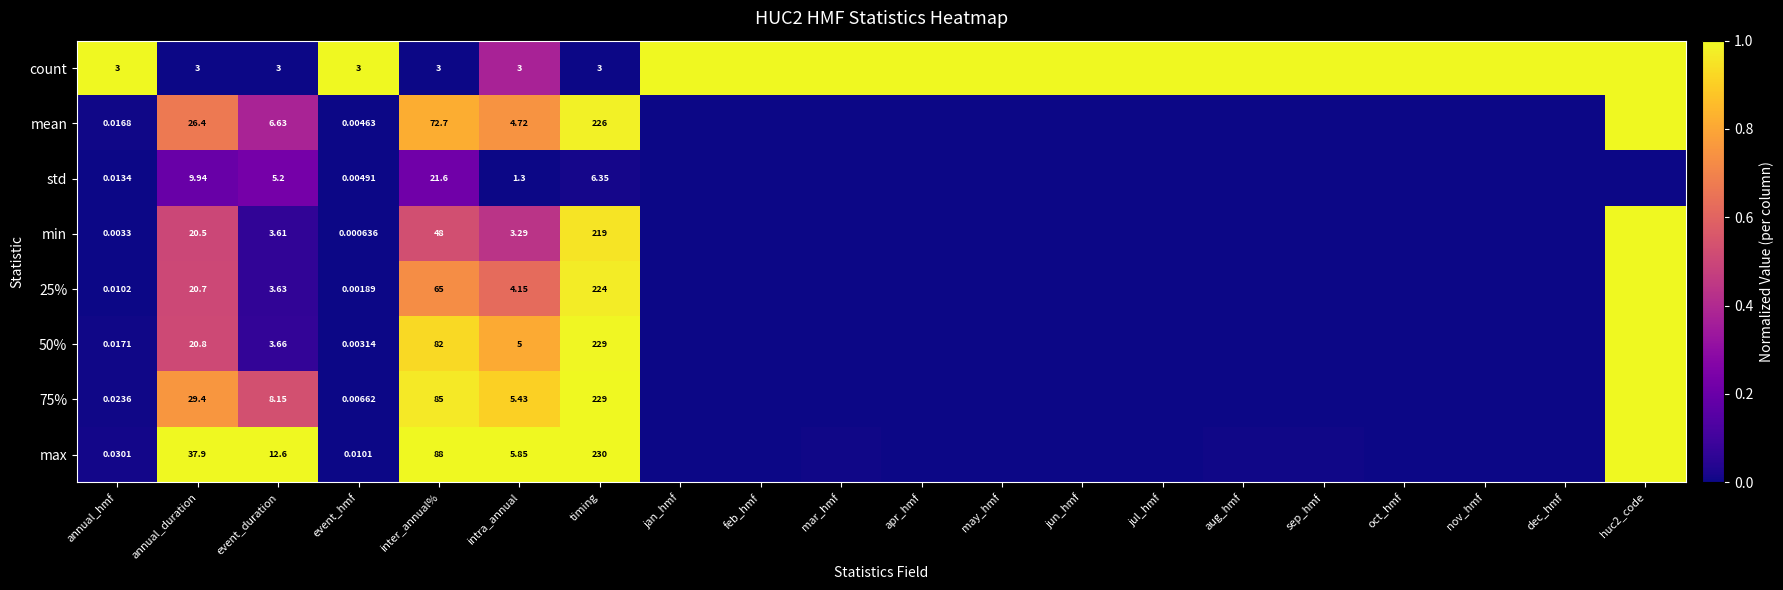

Between annual_hmf and inter_annual%, which series saw the biggest shift?

max